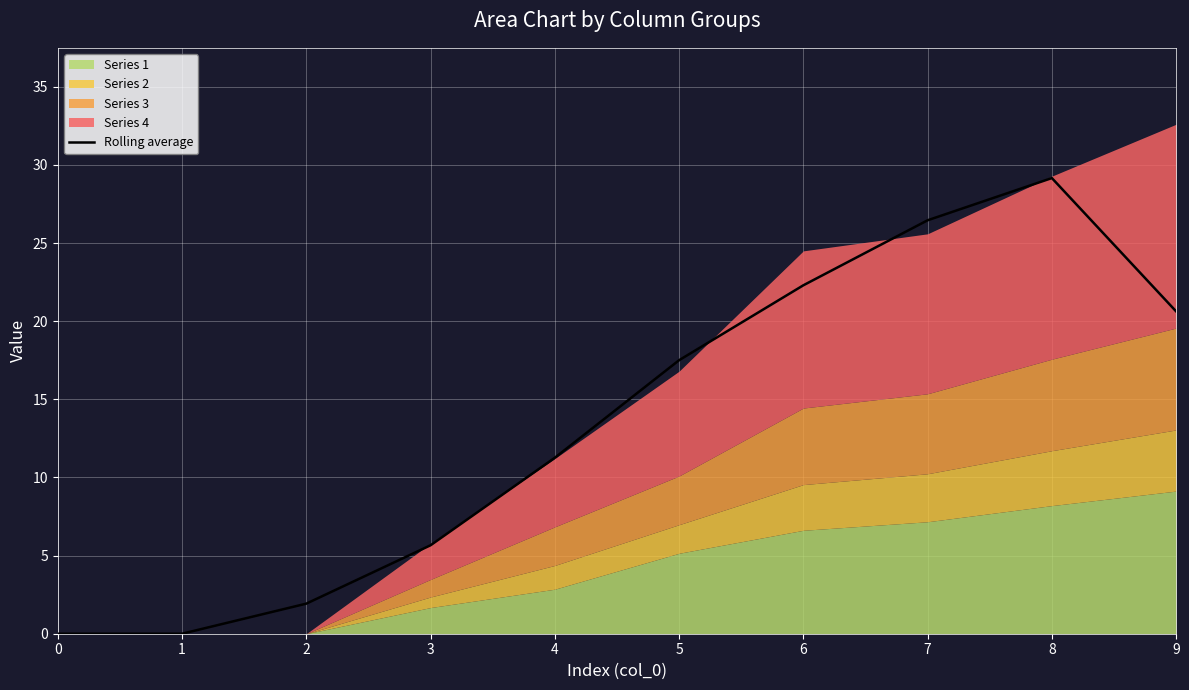

What is the sum of the values at 6 and 4?

33.6